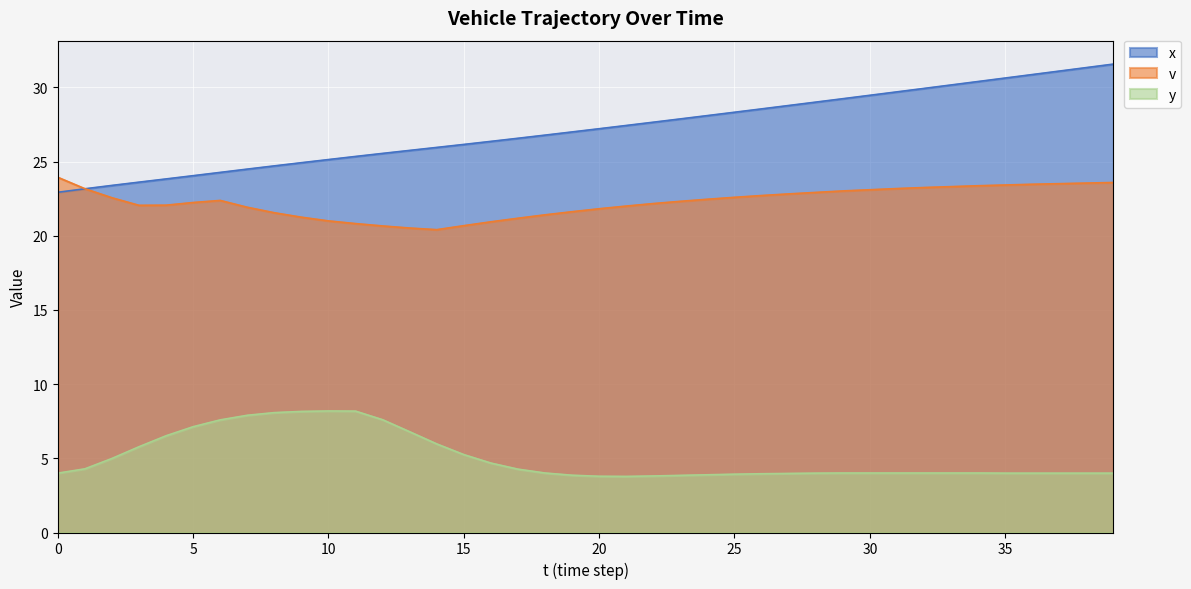

How many data points in v are less than 22?

14